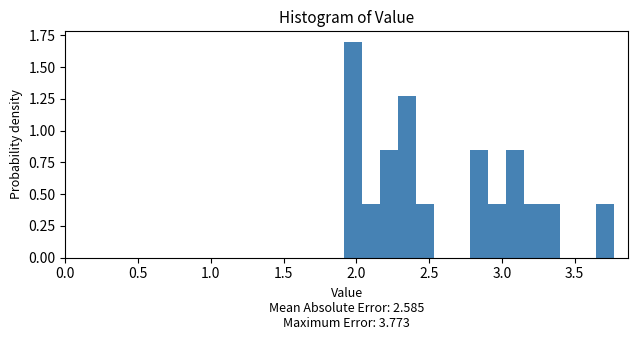

Around what value on the x-axis is the tallest bar? Give the approximate position of its centre, as read against the axis.

1.95